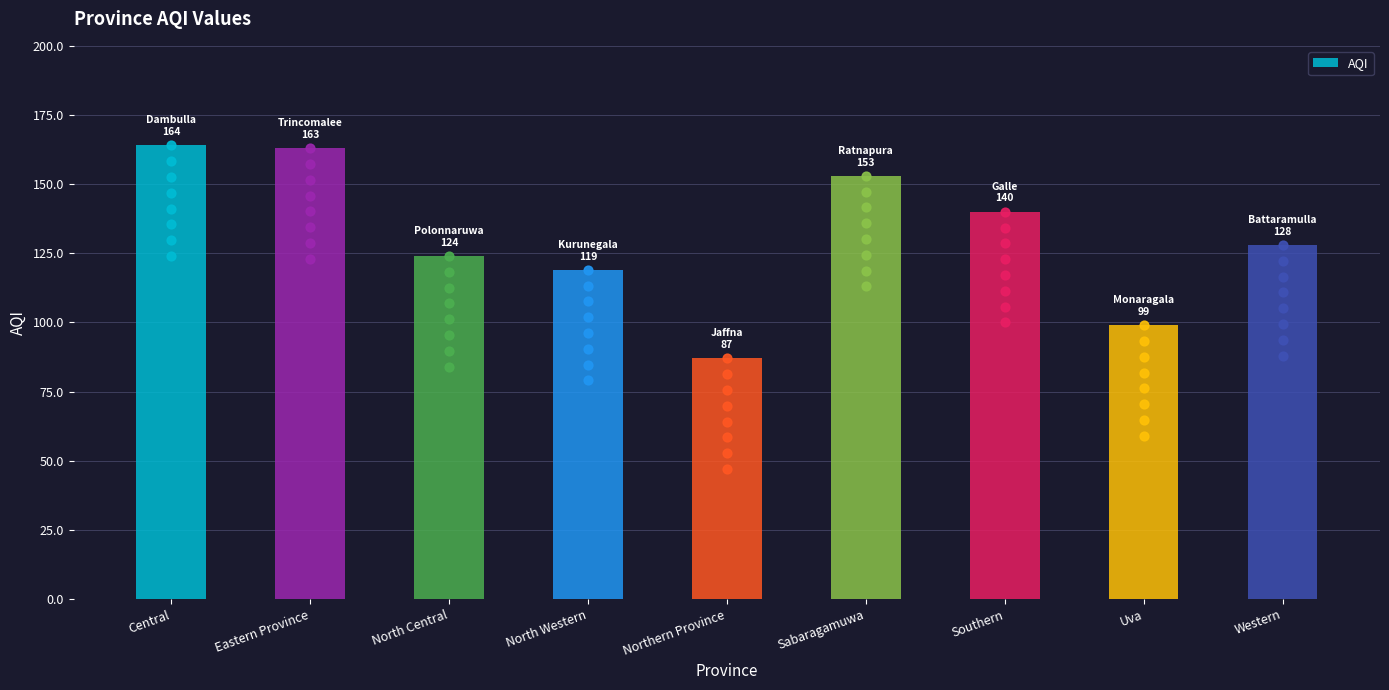

What is the change in value from Uva to Western?

+29